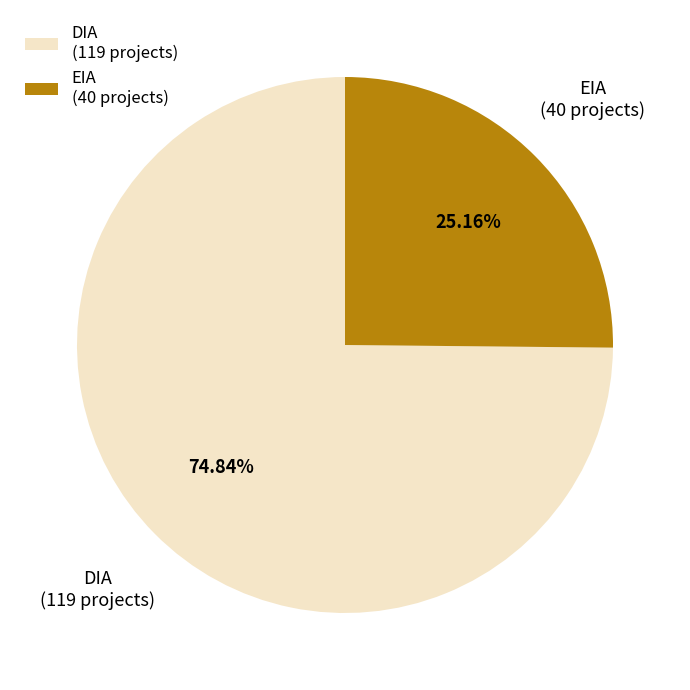

To the nearest percent, what is the average slice percentage?

50%